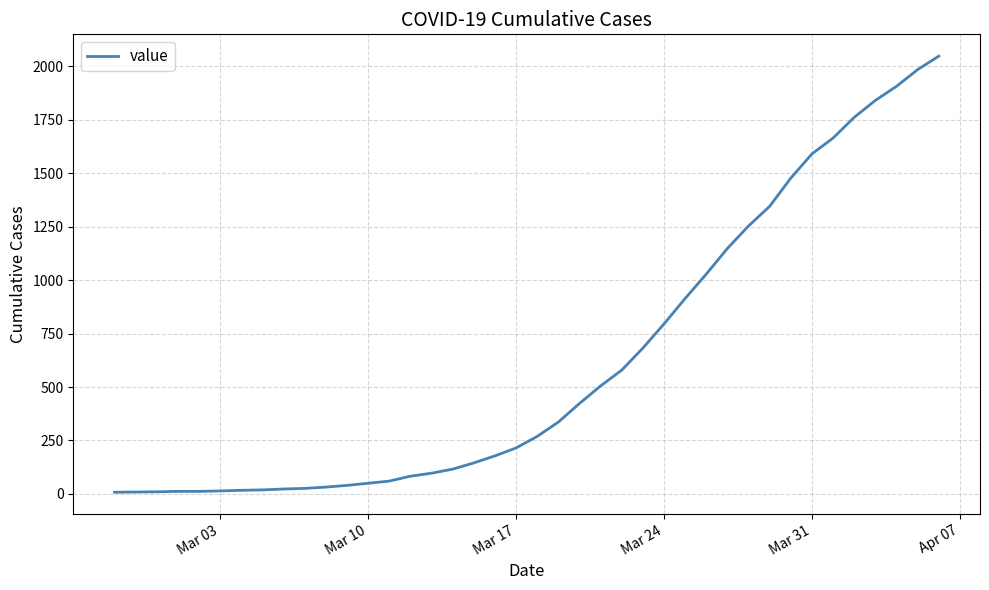

What is the difference between the maximum and minimum values?

2039